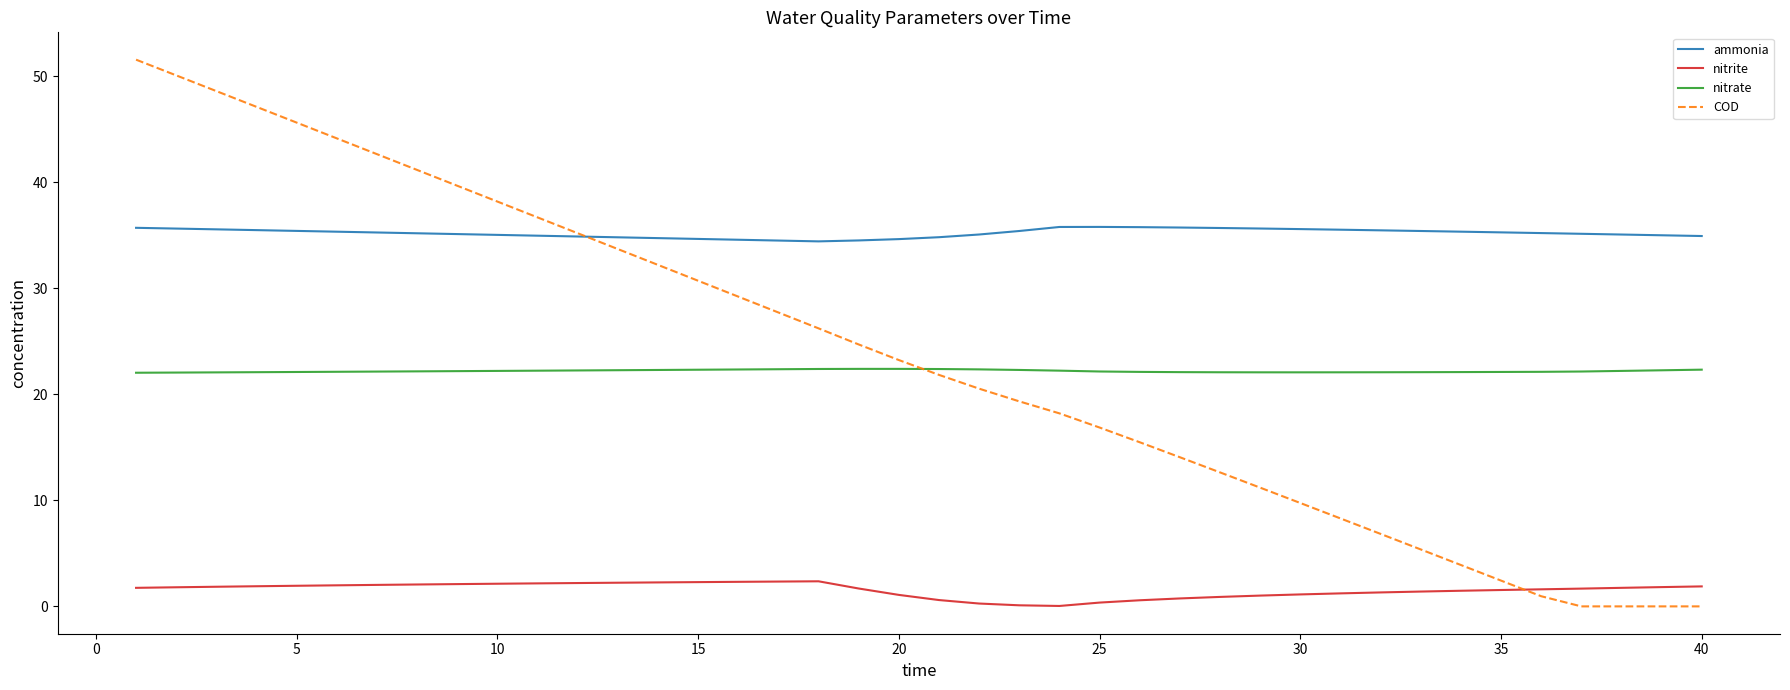

True or false: nitrate and nitrite cross at least once.

False